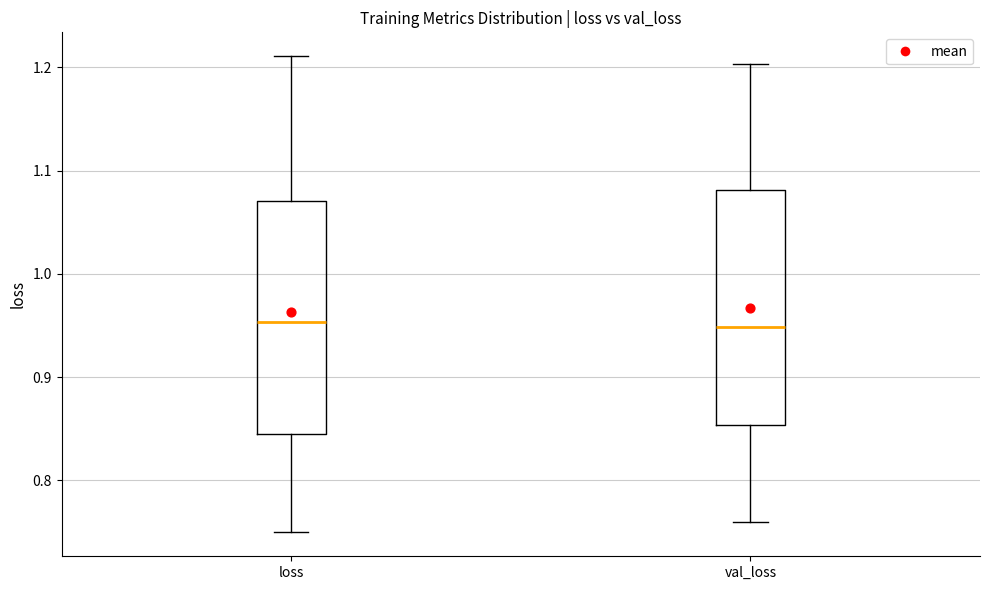

Reading left to right, transcribe this box plot: for each box, give where its median line is, the range the box spans, and where its two whiskers end, as read against the y-axis. The values are not printed on the chart, so give them approximately, as read against the axis.

loss: median 0.95, box 0.84 to 1.07, whiskers 0.75 to 1.21
val_loss: median 0.95, box 0.85 to 1.08, whiskers 0.76 to 1.20